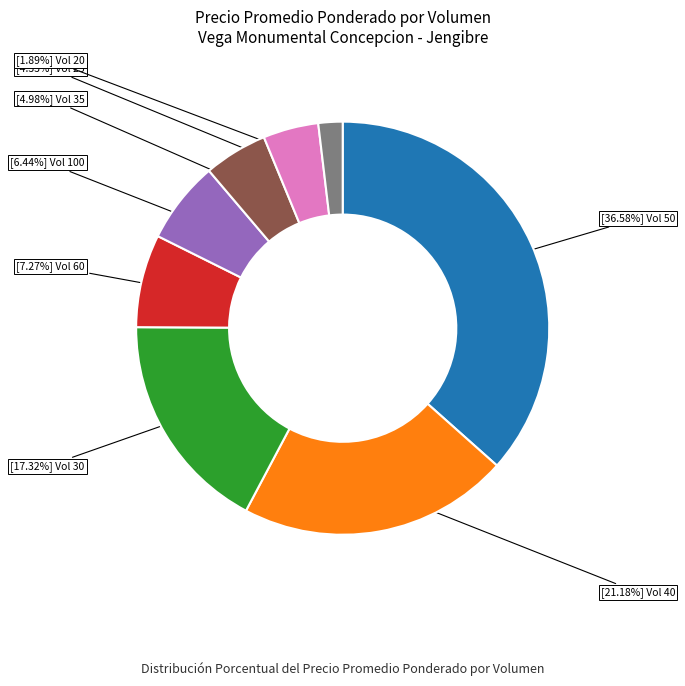

Does any single category account for the majority?

No